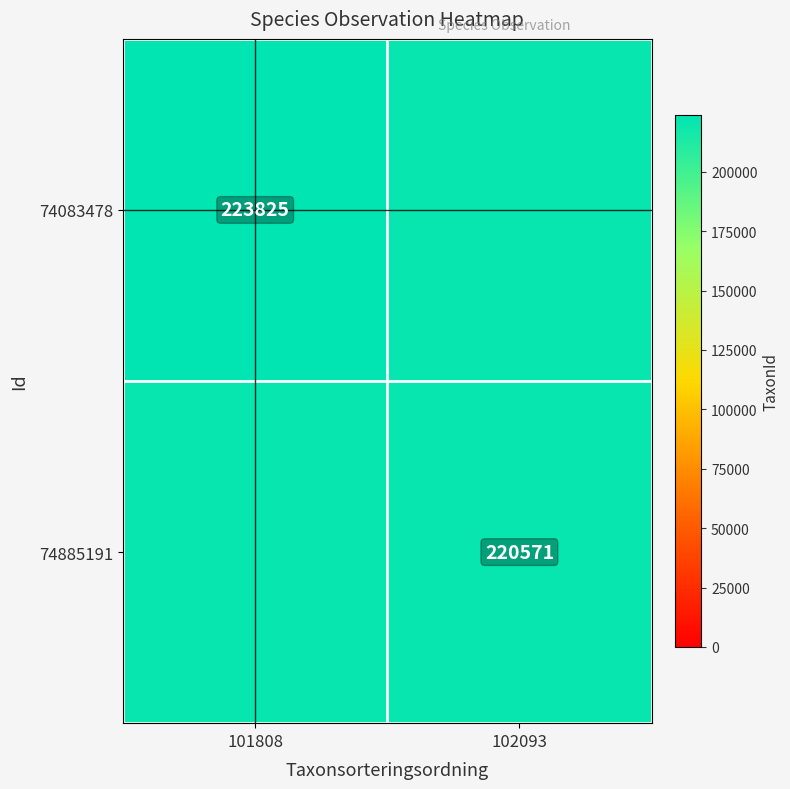

True or false: 74885191 has a value of 220571.0 at 102093.

True